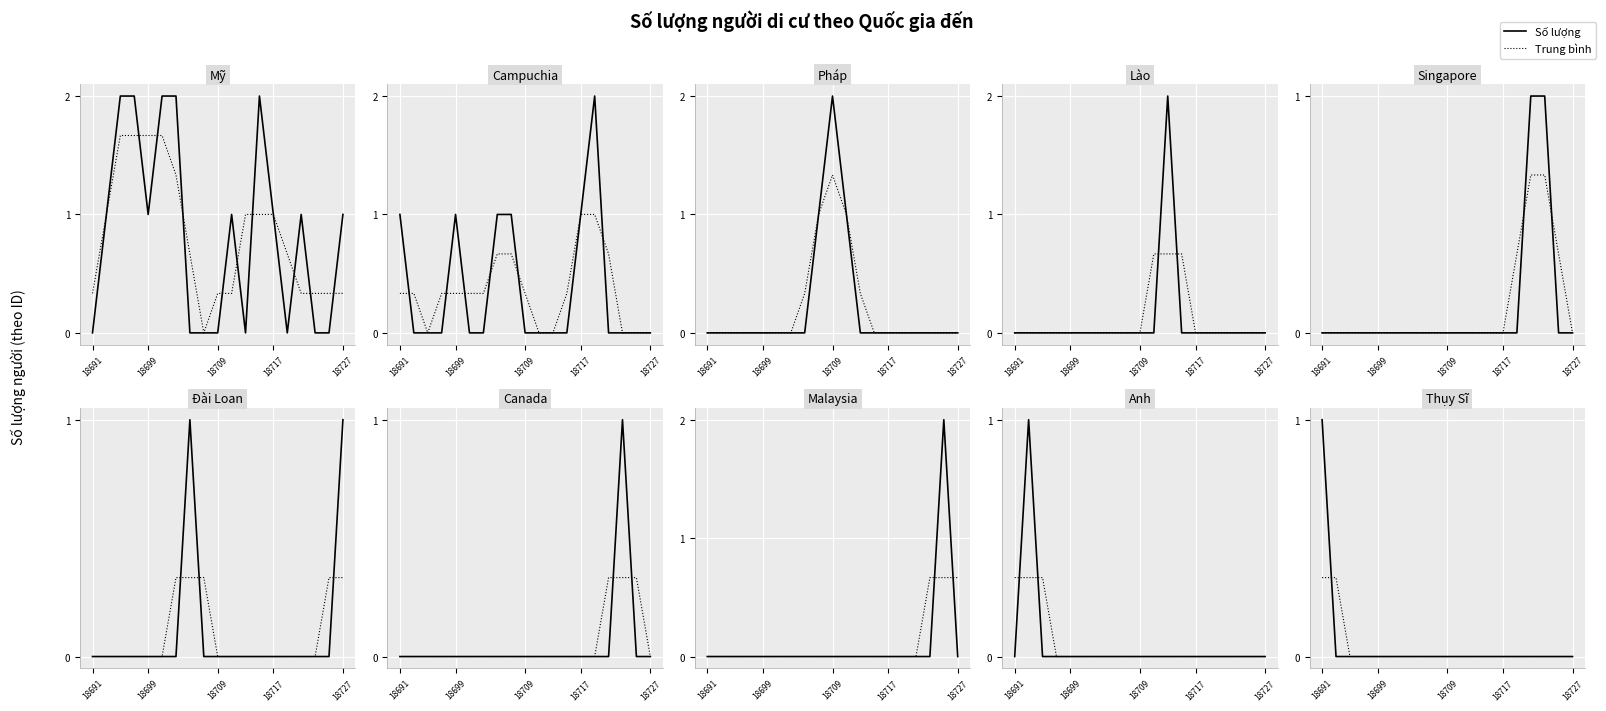

How many lines are shown in the chart?

2